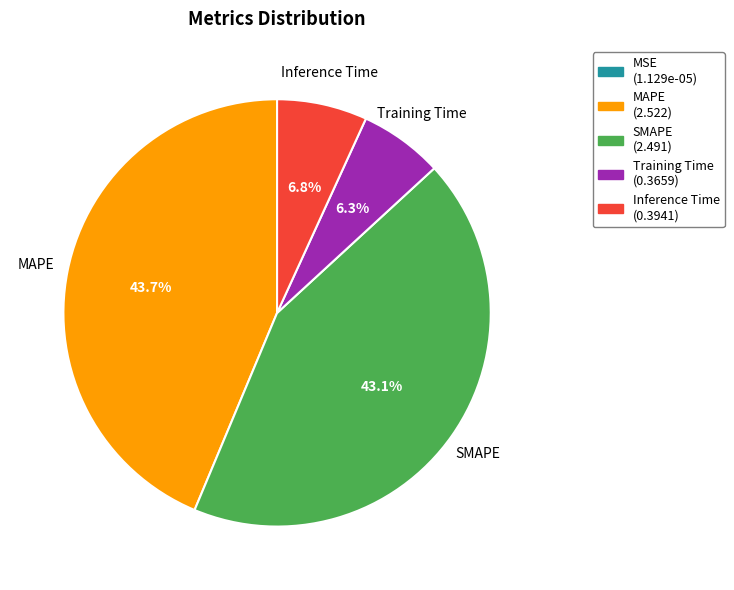

Does any single category account for the majority?

No